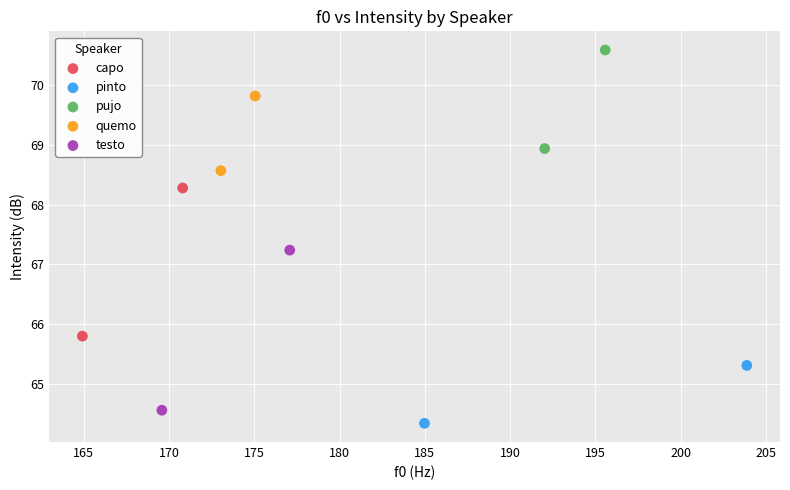

What are all the series names shown in the legend?

capo, pinto, pujo, quemo, testo